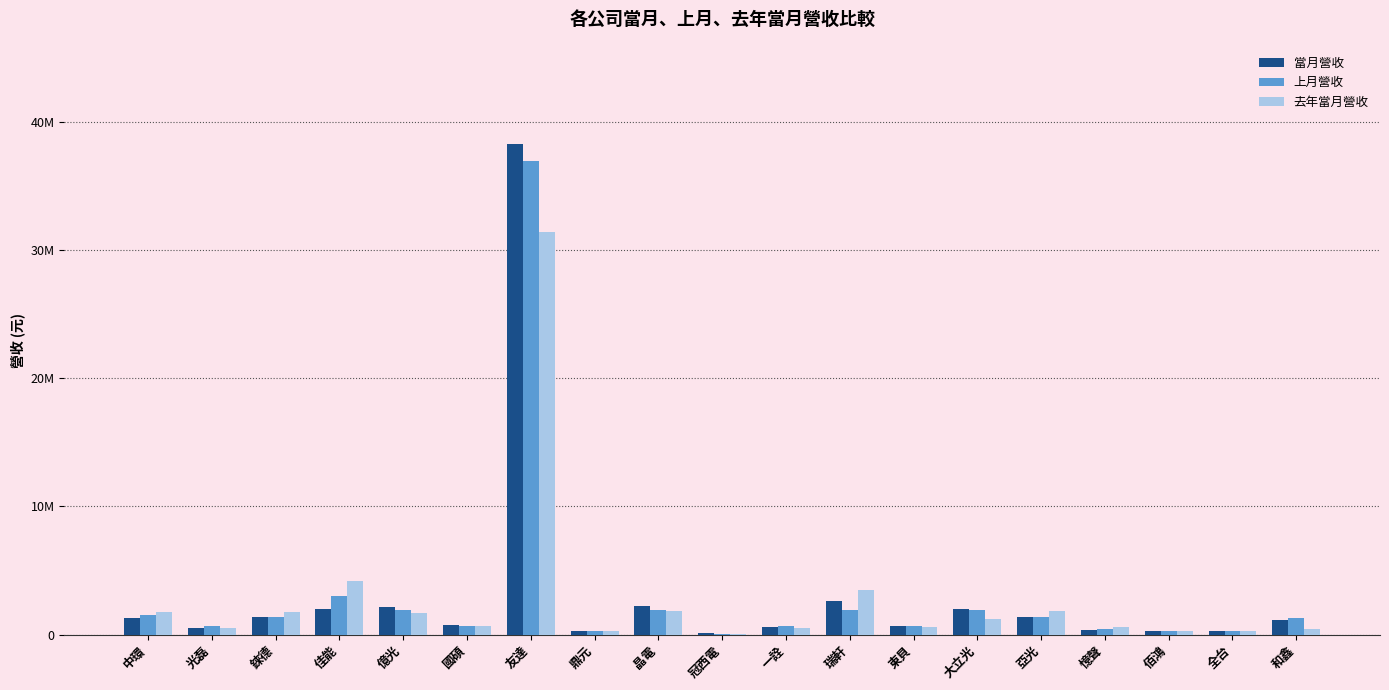

What is the value of the 去年當月營收 bar at the 14th from the left?

1179889